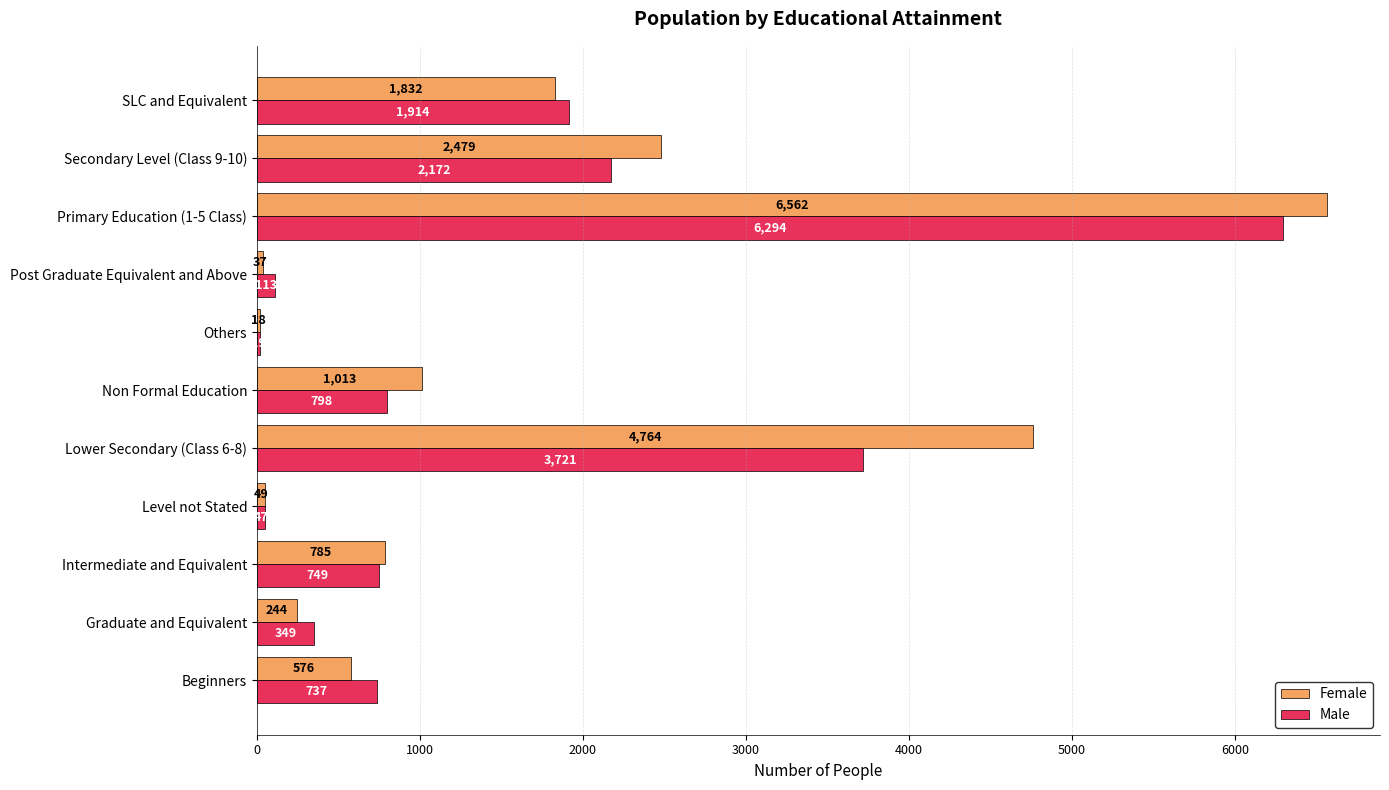

True or false: Male has a value of 3621 at Secondary Level (Class 9-10).

False